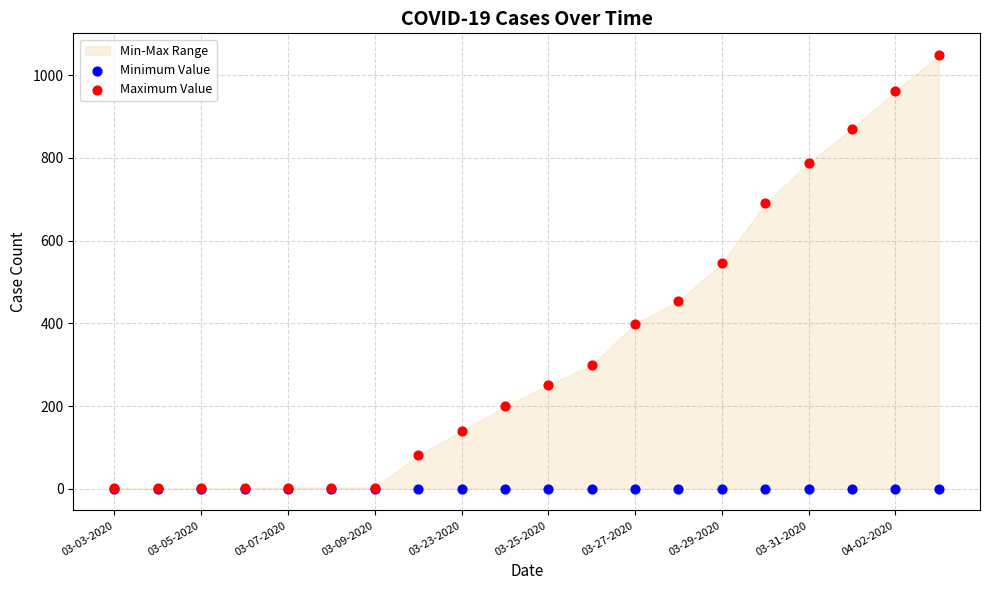

Across all series, what Y value is closest to 524?

545